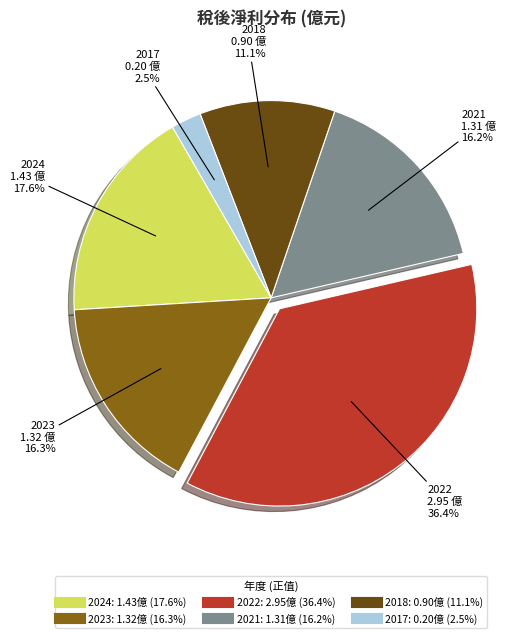

Is there a majority slice in this chart?

No